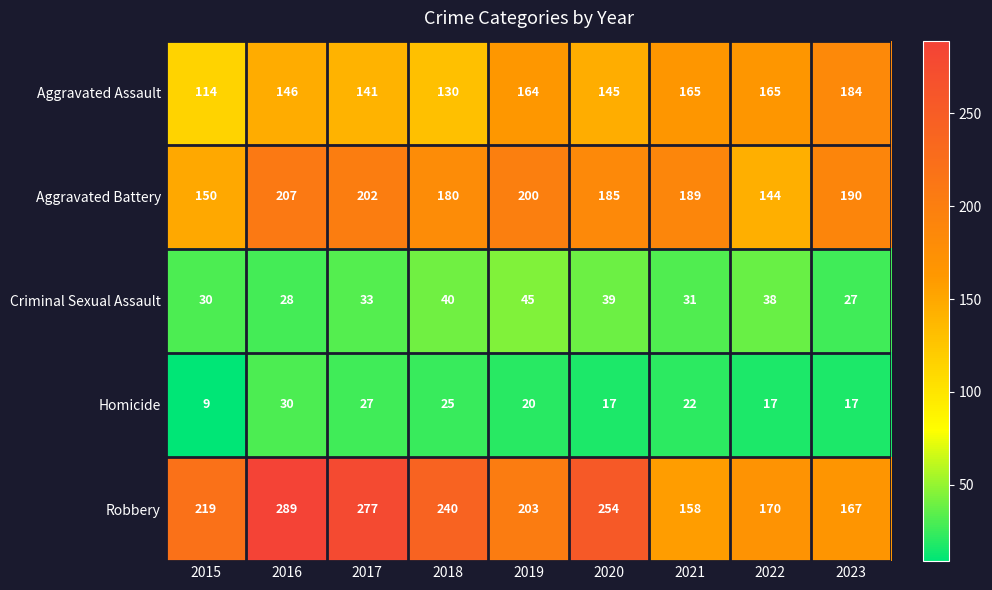

What is the difference between the maximum and second lowest values in the Aggravated Assault series?

54